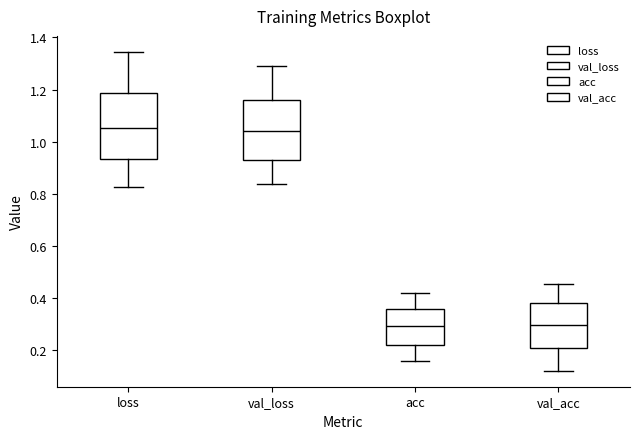

Where is the upper edge of the box for loss on the y-axis? The values are not printed on the chart, so give them approximately, as read against the axis.

1.18